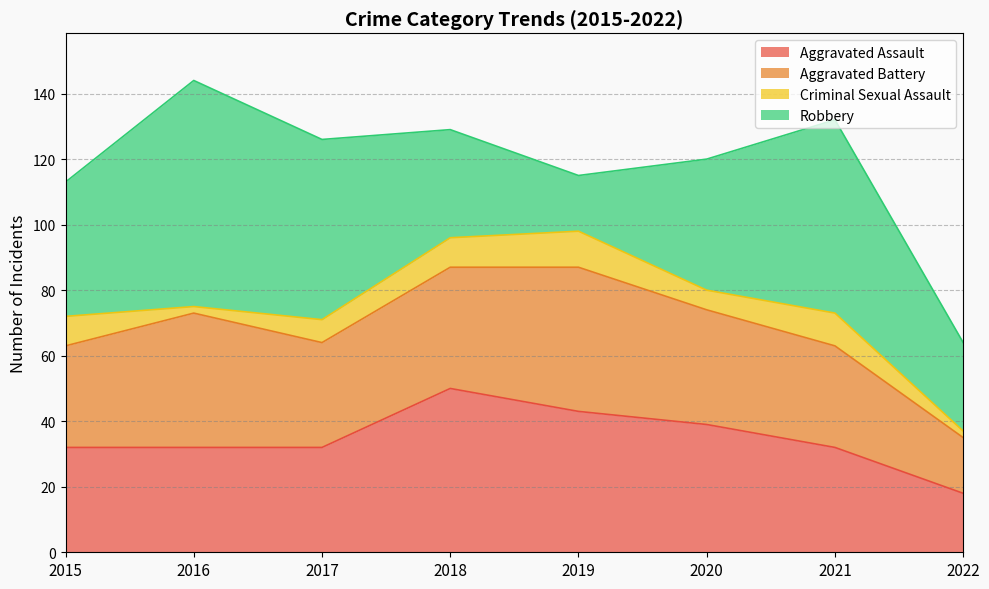

At which category does the chart reach its peak across all series?

2016